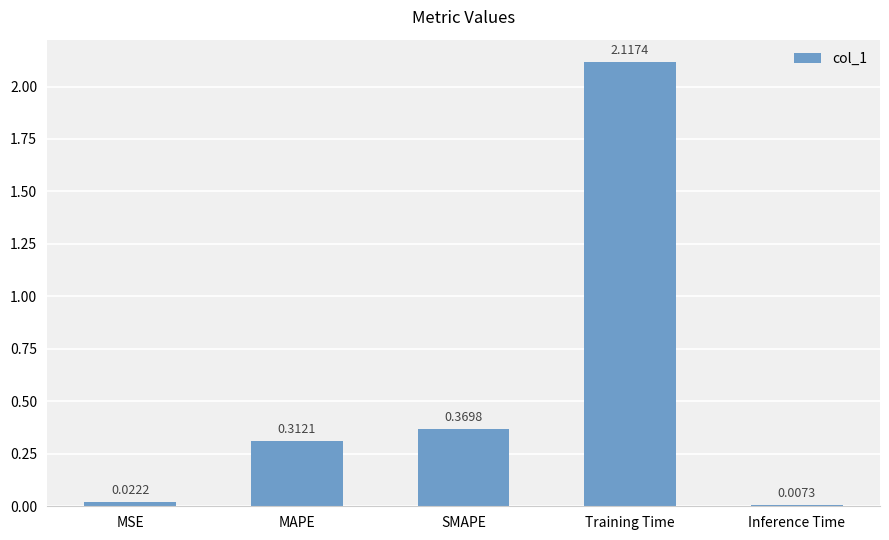

Are the bars grouped side by side (vs. stacked)?

No